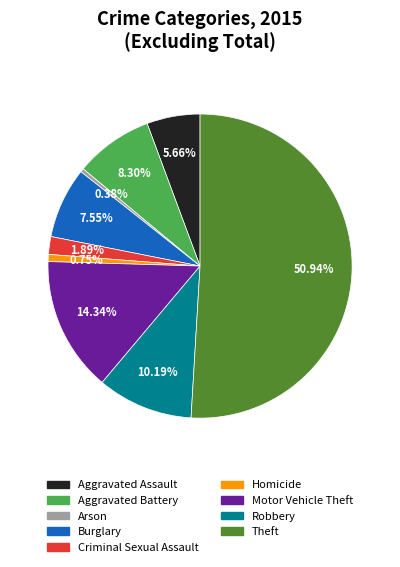

What is the ratio of the value at Theft to the value at Arson?

135.0